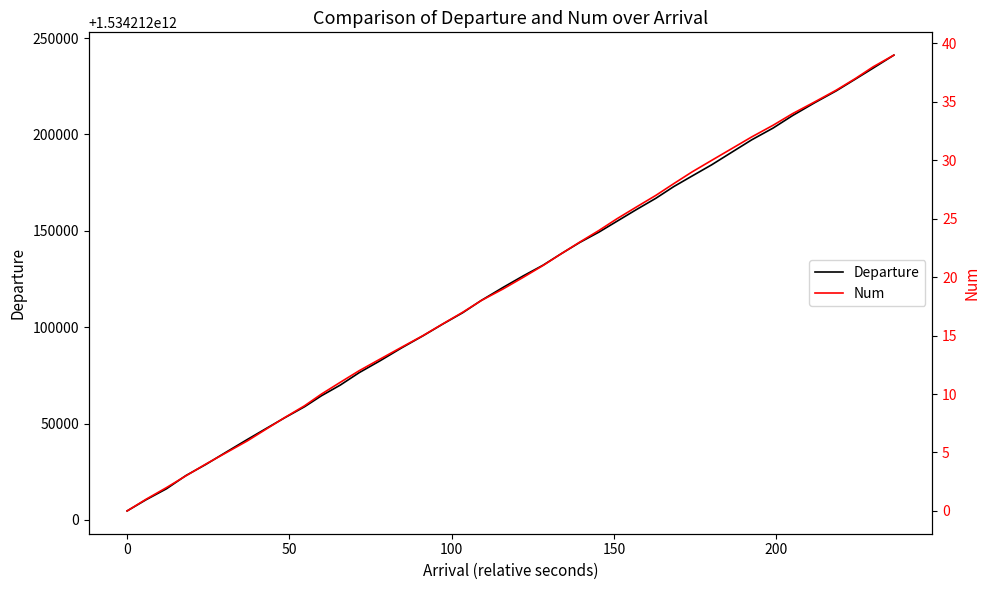

True or false: Num and Departure intersect in this chart.

False